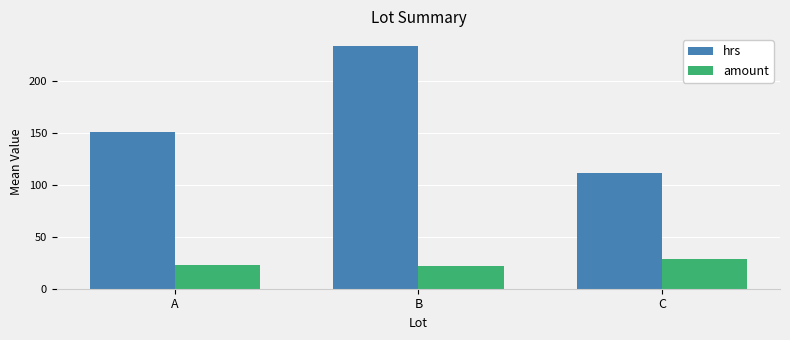

What is the minimum value for amount?

22.1